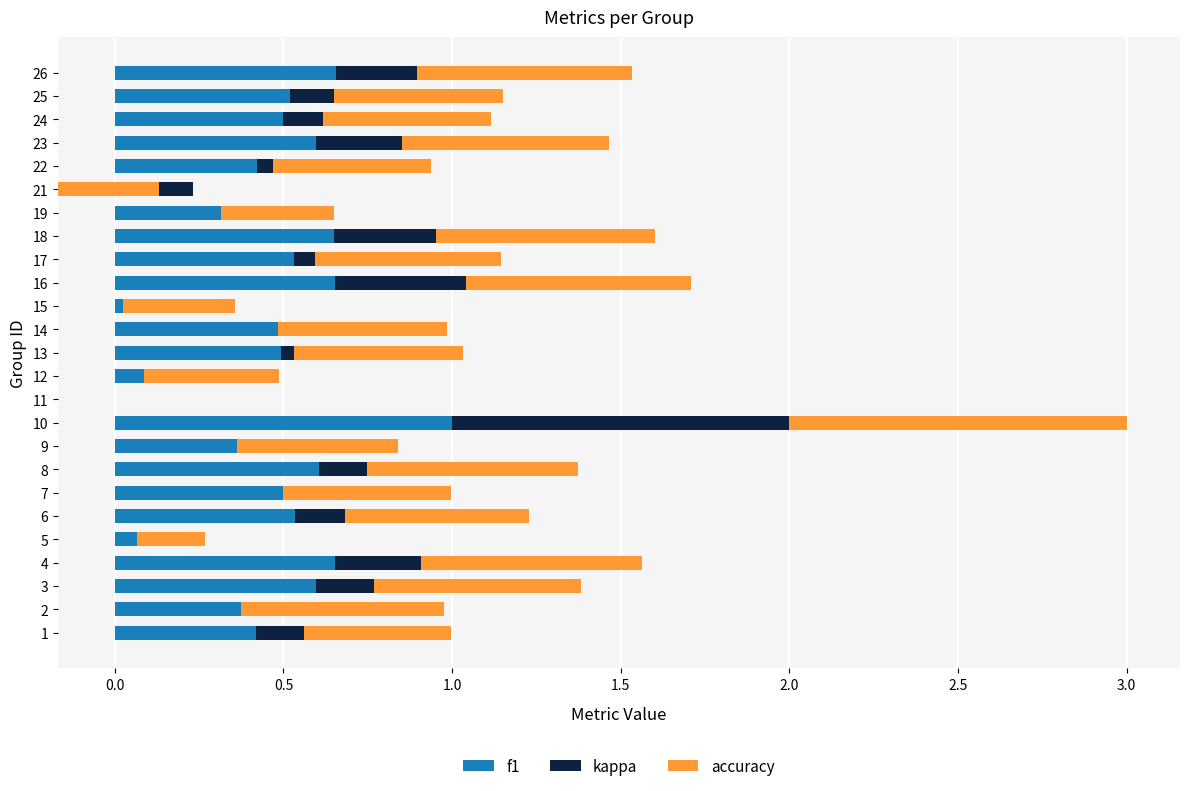

At how many categories does at least one series exceed 0?

24